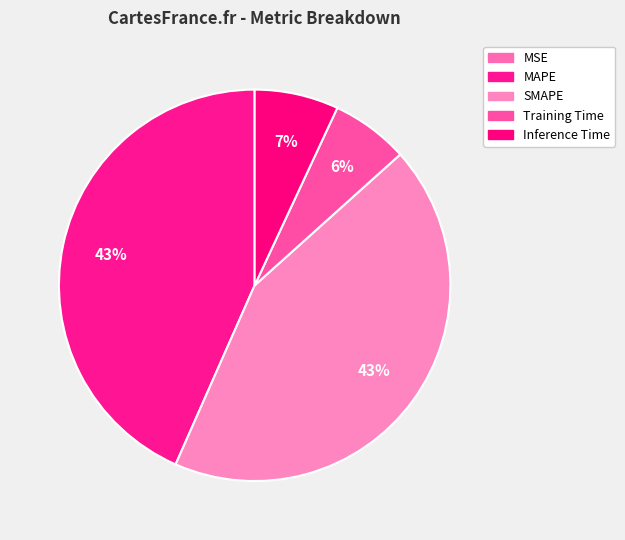

What is the total percentage of Training Time and MSE?

6.4%